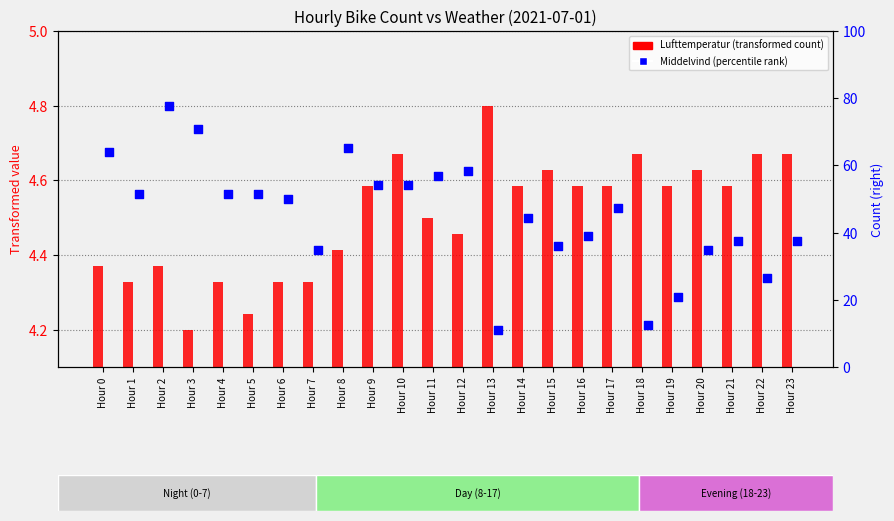

What is the total value across all series at Hour 10?

9.3